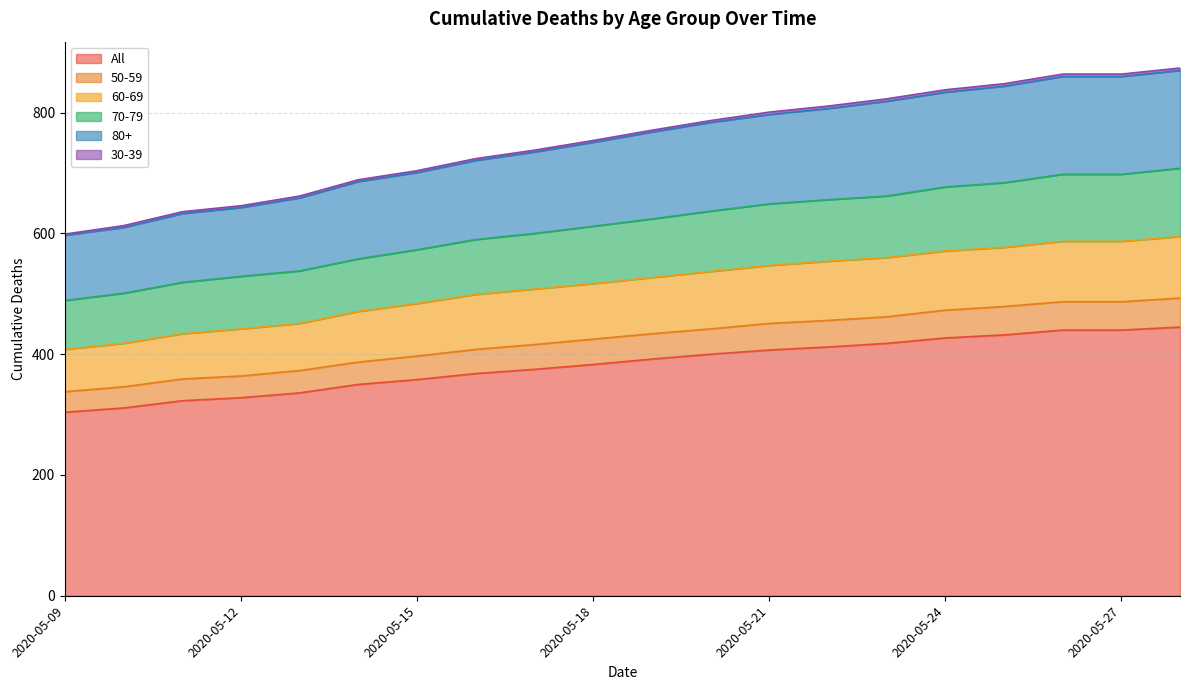

At which label does All reach its minimum?

2020-05-09